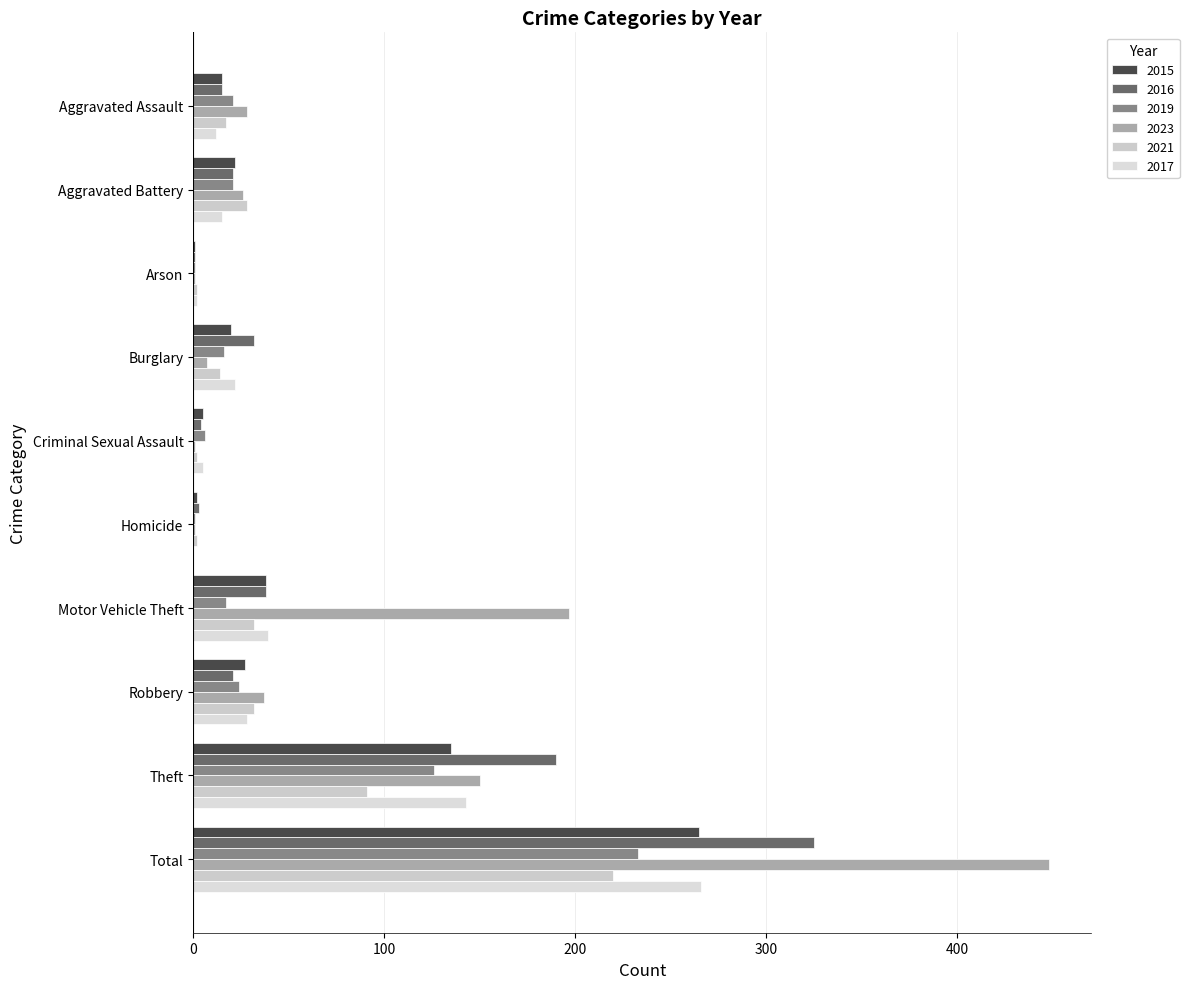

At which category does the chart reach its peak across all series?

Total